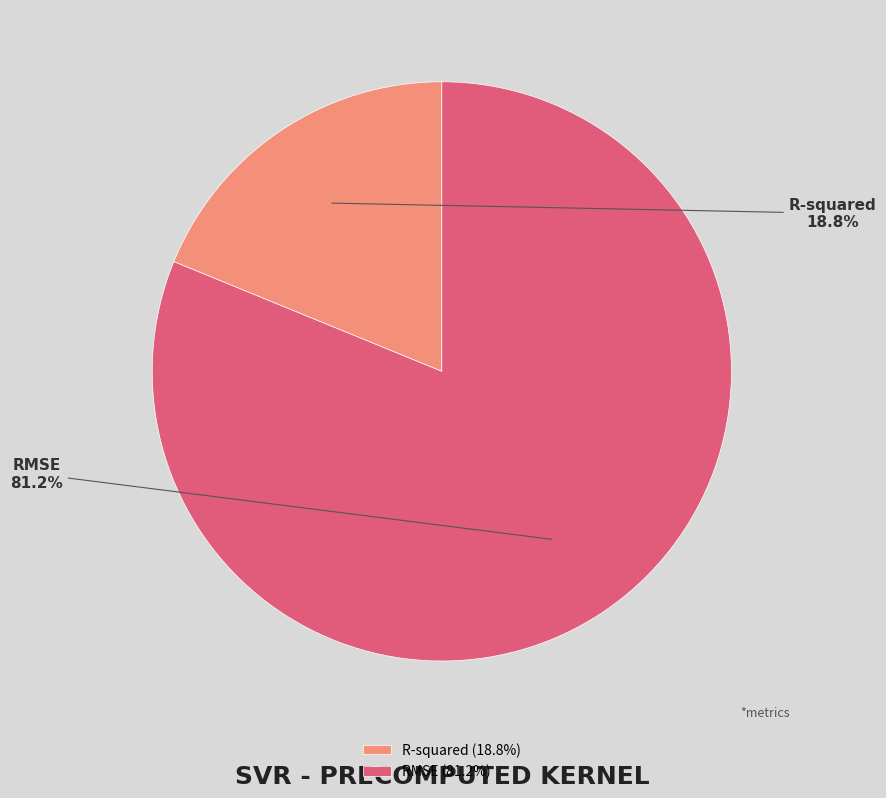

Count the number of slices in the pie.

2